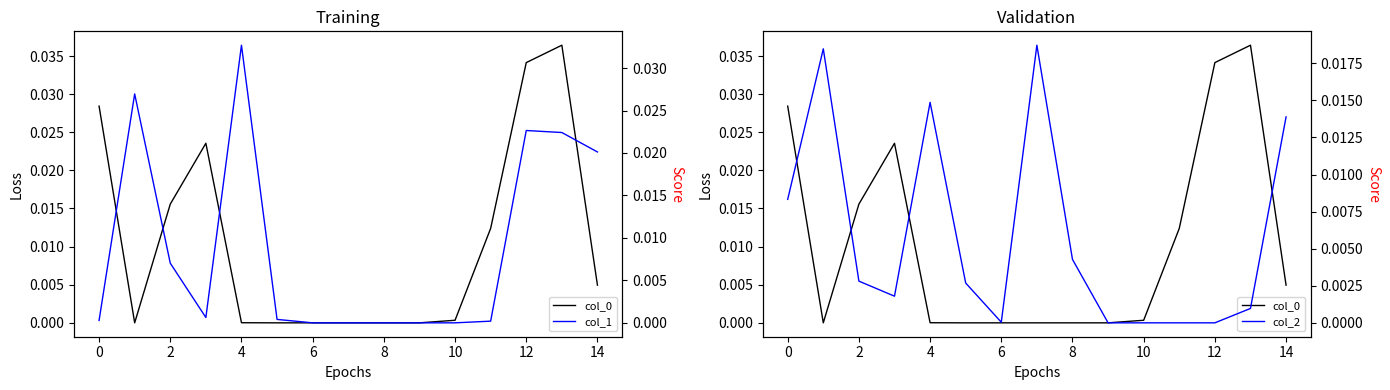

What is the sum of all col_2 values?

0.1